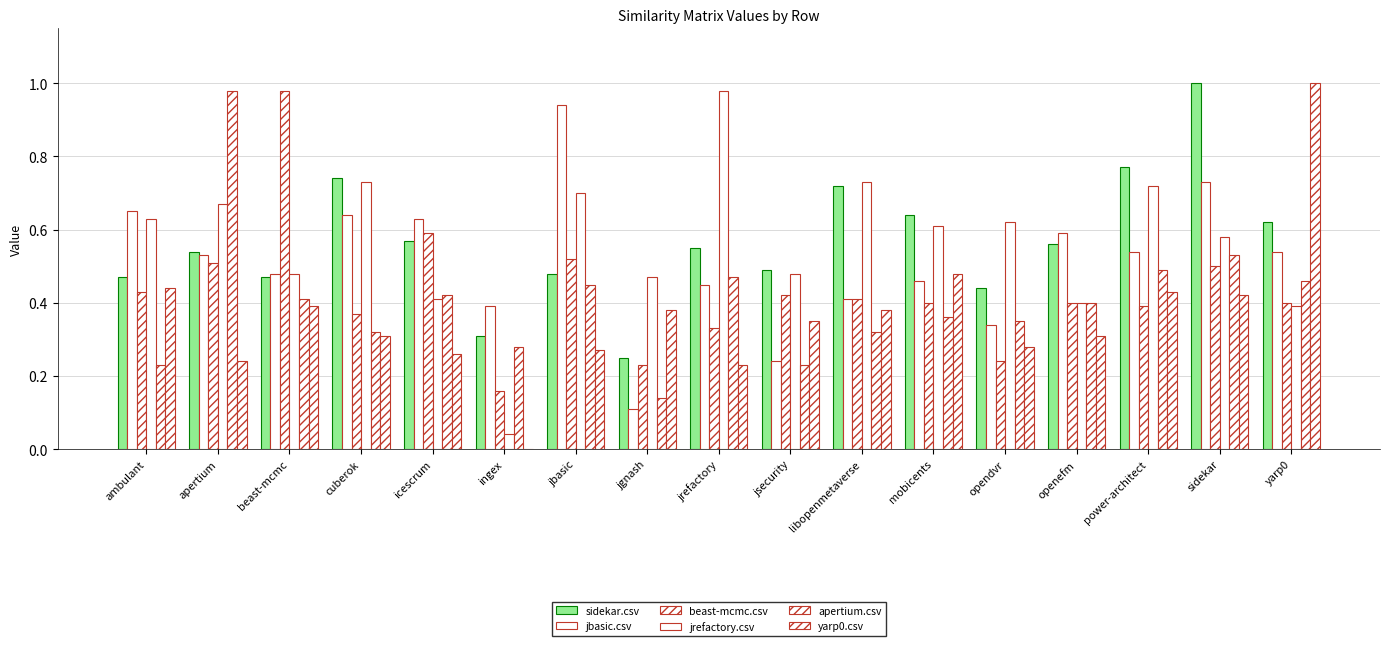

Are the bars grouped side by side (vs. stacked)?

Yes